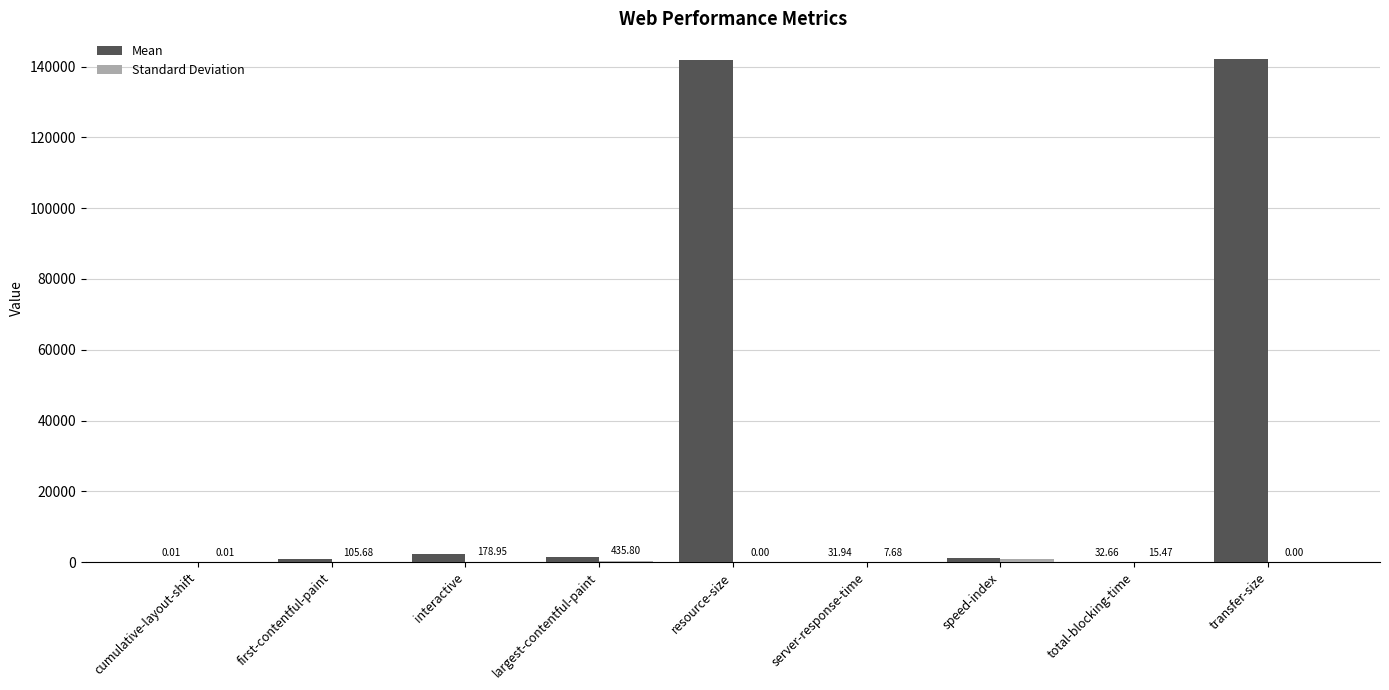

What is the difference between the Mean values at total-blocking-time and interactive?

2171.6